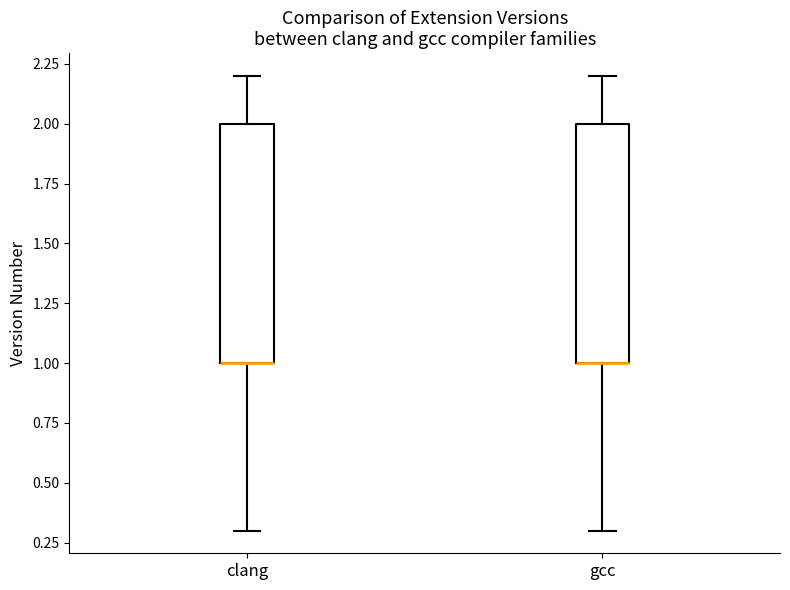

Reading left to right, read every box against the y-axis: the position of its median line, the range the box covers, and the ends of its whiskers. The values are not printed on the chart, so give them approximately, as read against the axis.

clang: median 1.0 (drawn on the box's lower edge), box 1.0 to 2.0, whiskers 0.3 to 2.2
gcc: median 1.0 (drawn on the box's lower edge), box 1.0 to 2.0, whiskers 0.3 to 2.2